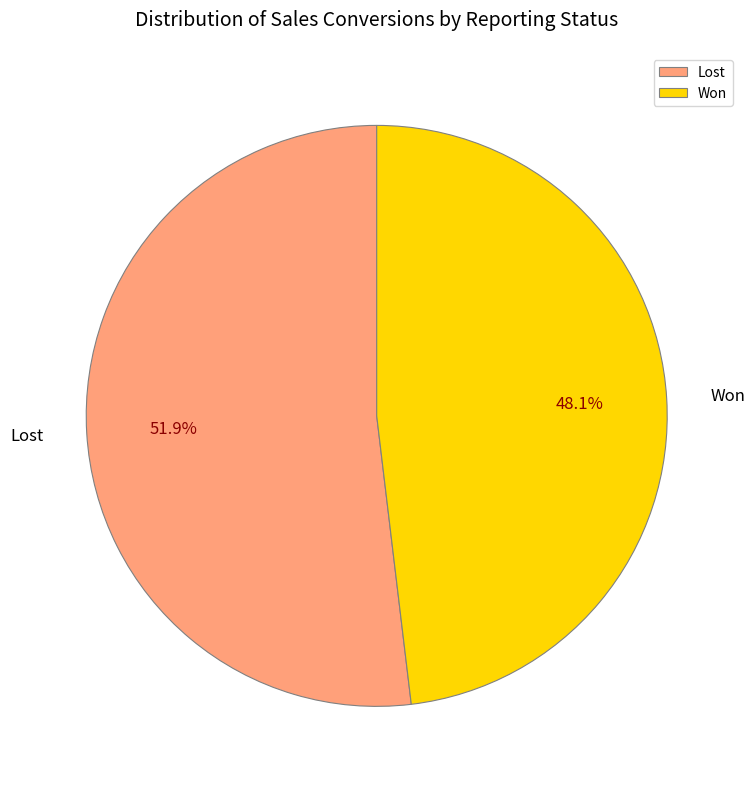

How many slices are in this pie chart?

2